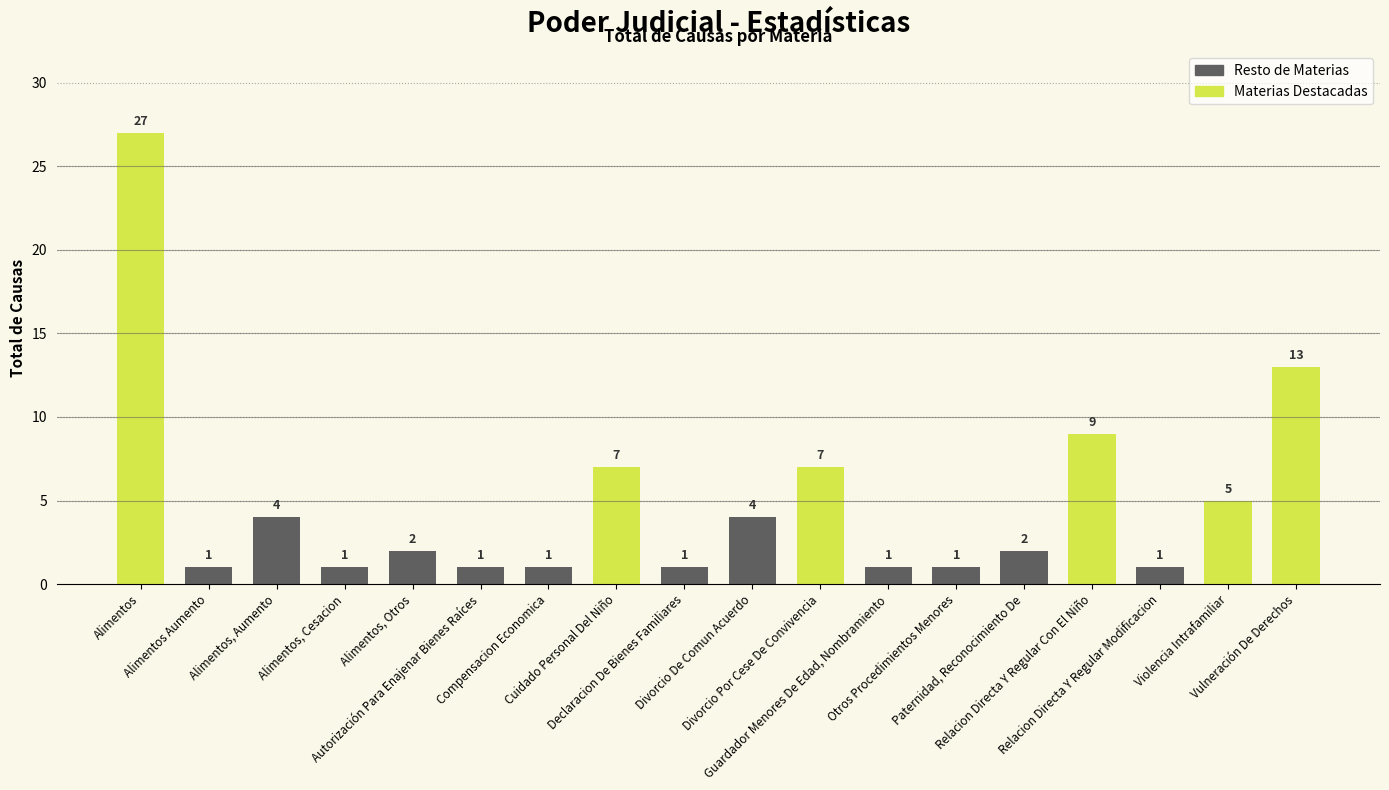

True or false: the data shows 1 at Relacion Directa Y Regular Modificacion.

True